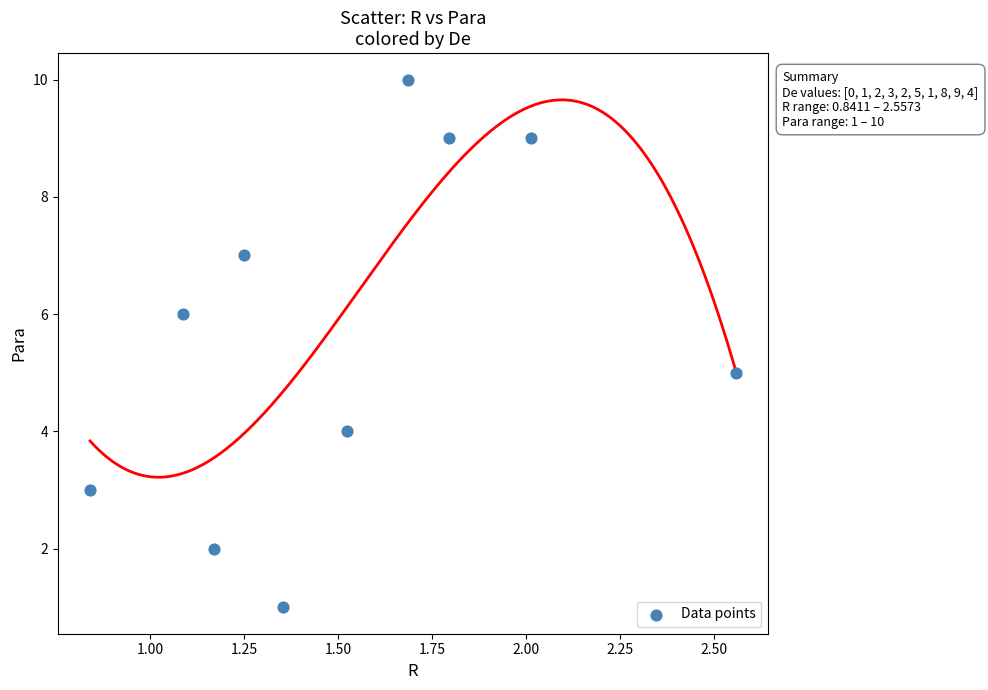

What is the range of Y values (max minus min)?

9